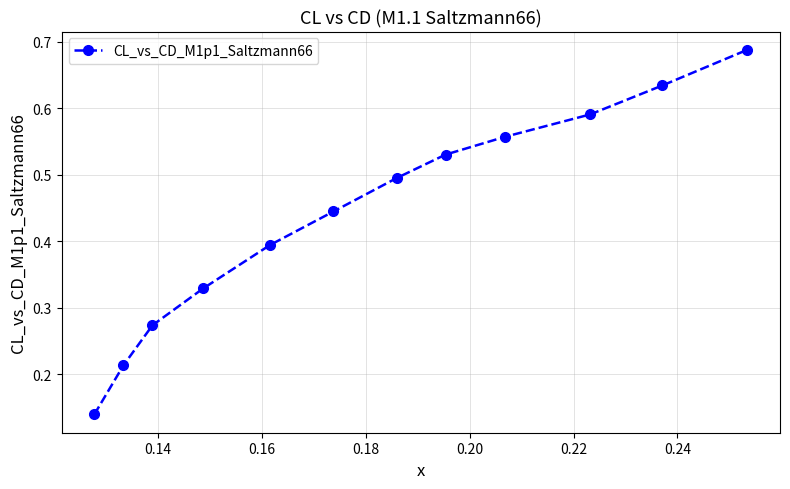

True or false: there are more than 2 points higher than both neighbors.

False